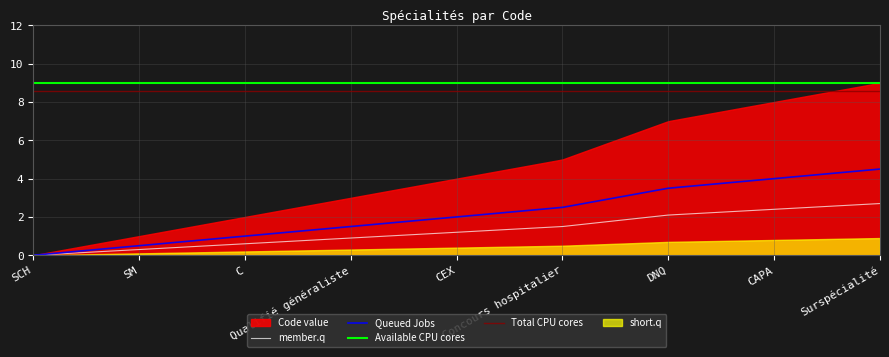

What is the ratio of the value at DNQ to the value at Qualifié généraliste?

2.3